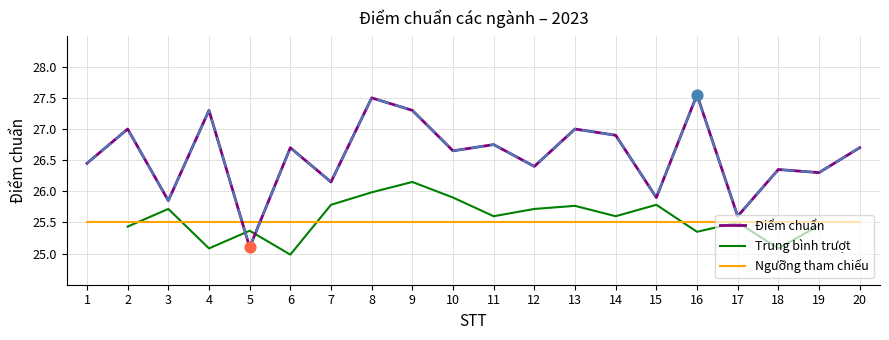

Approximately how many times larger is the value at 14 compared to 3?

1.0